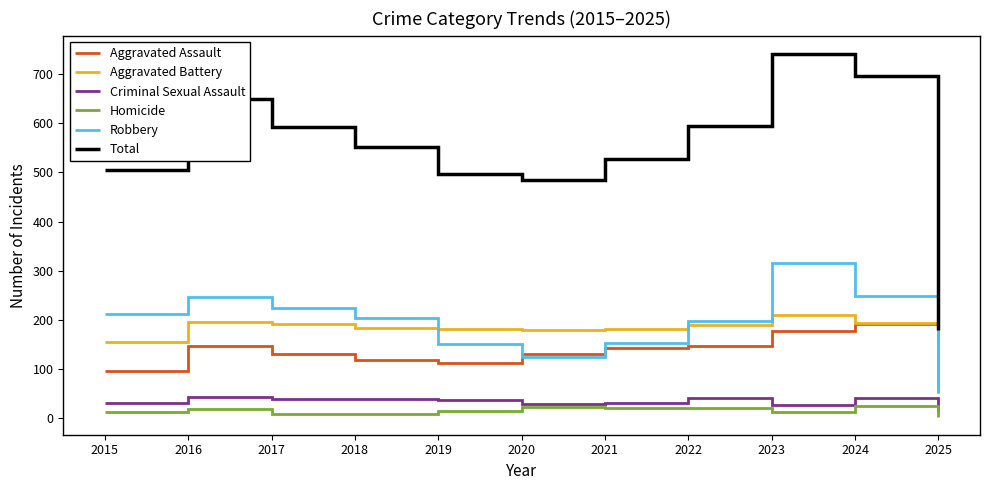

Between 2019 and 2024, which series saw the biggest shift?

Total